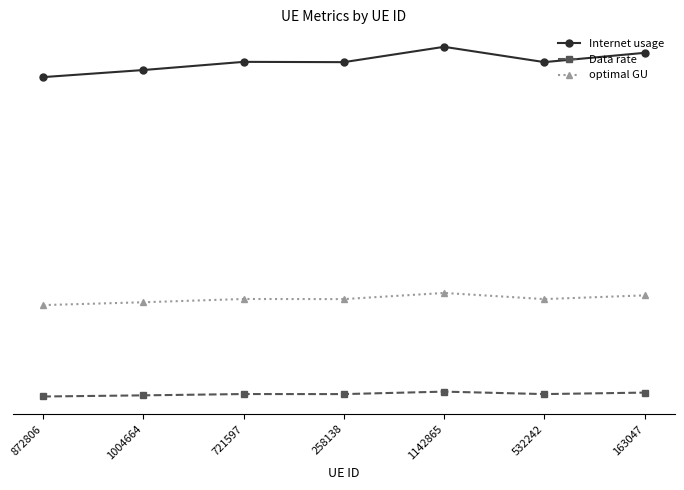

At 1142865, list the series in order from largest to smallest.

Internet usage, optimal GU, Data rate